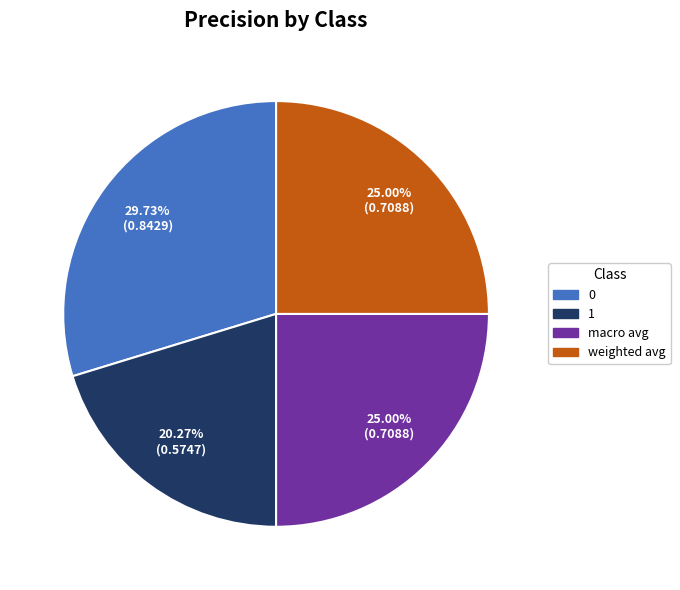

True or false: macro avg accounts for 25% of the total.

True